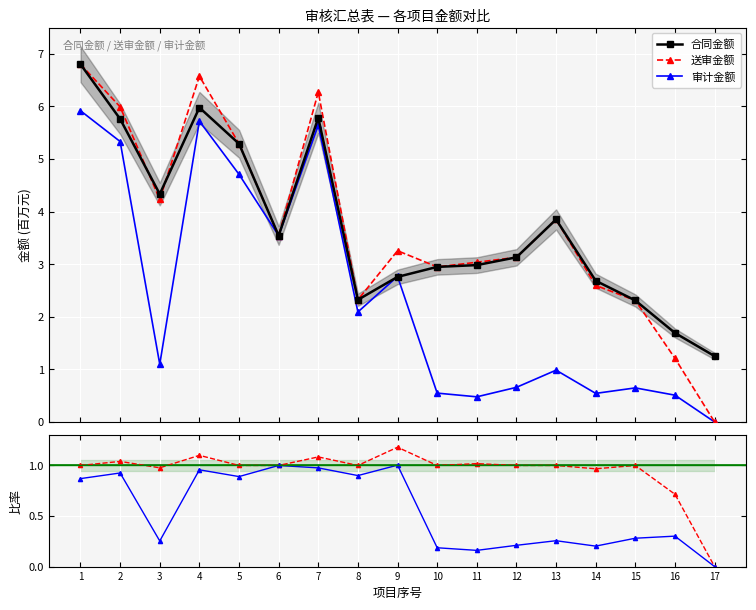

In 审计金额, how many points are lower than both neighbors (excluding endpoints)?

5